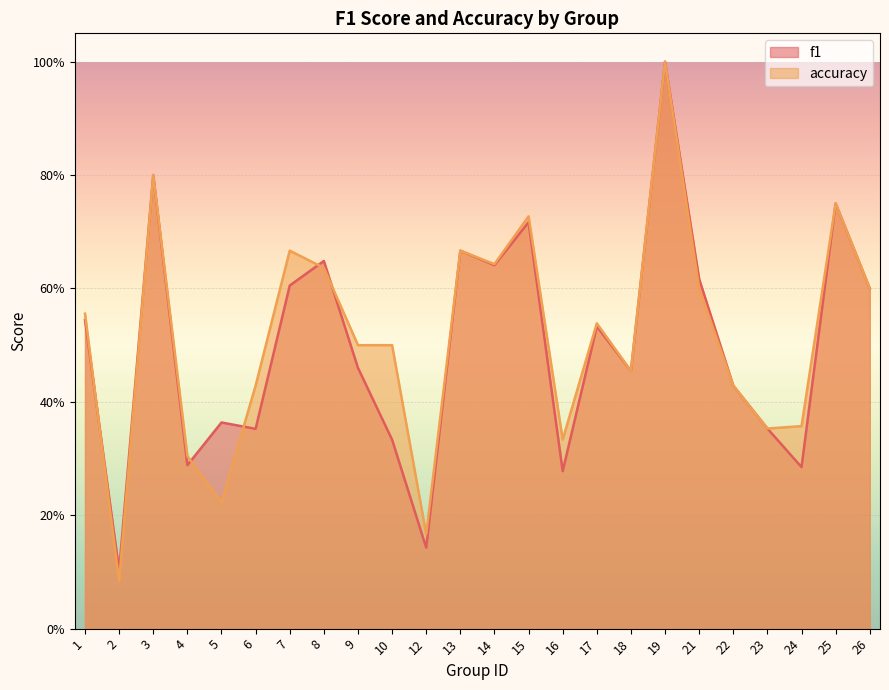

True or false: f1 and accuracy intersect in this chart.

True